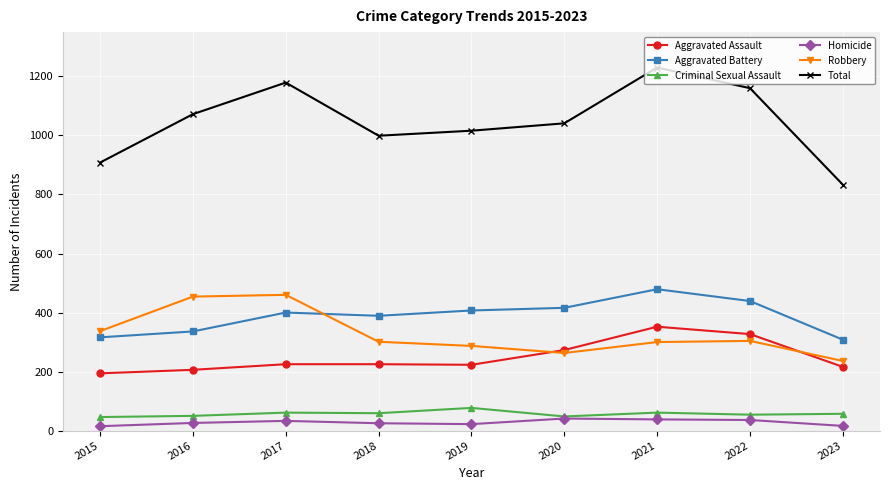

Is the value of Robbery at 2018 greater than the value of Aggravated Assault at 2020?

Yes